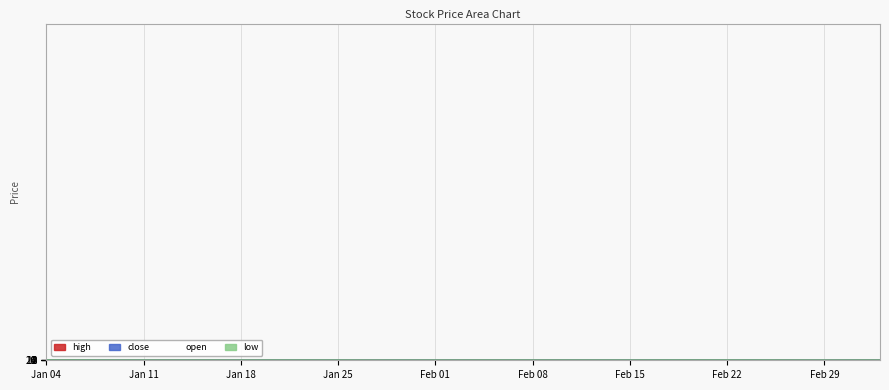

List the series in order of their peak value, lowest first.

close, low, open, high